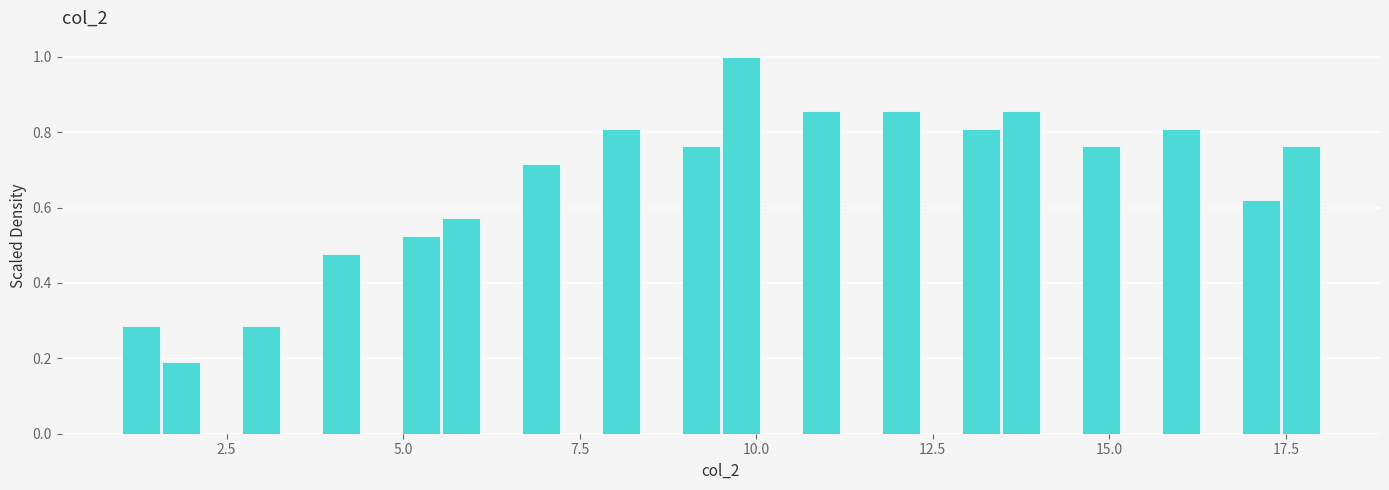

Around what value on the x-axis is the tallest bar? Give the approximate position of its centre, as read against the axis.

10.0